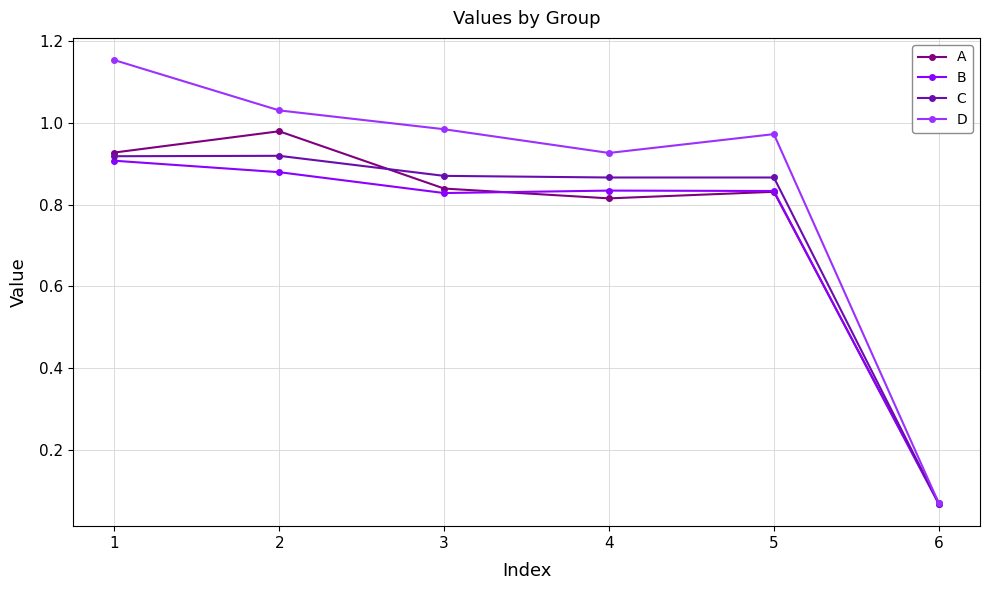

How many interior local valleys does the B series have?

1